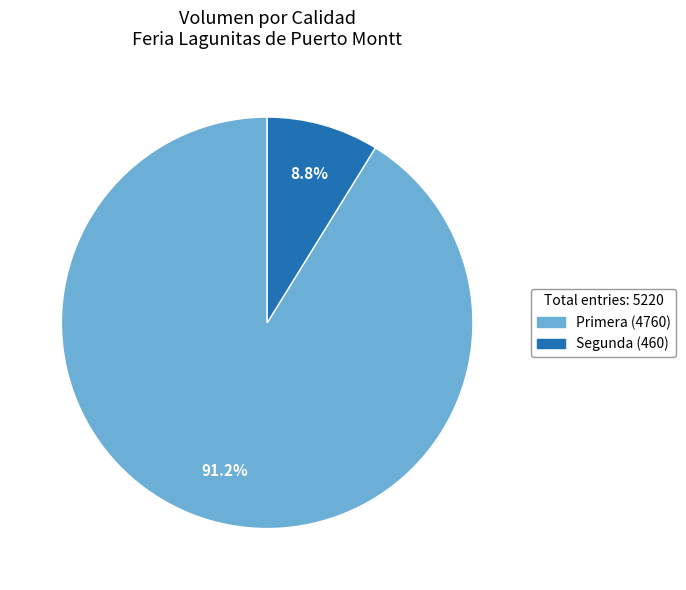

Rank the categories by value from highest to lowest.

Primera, Segunda